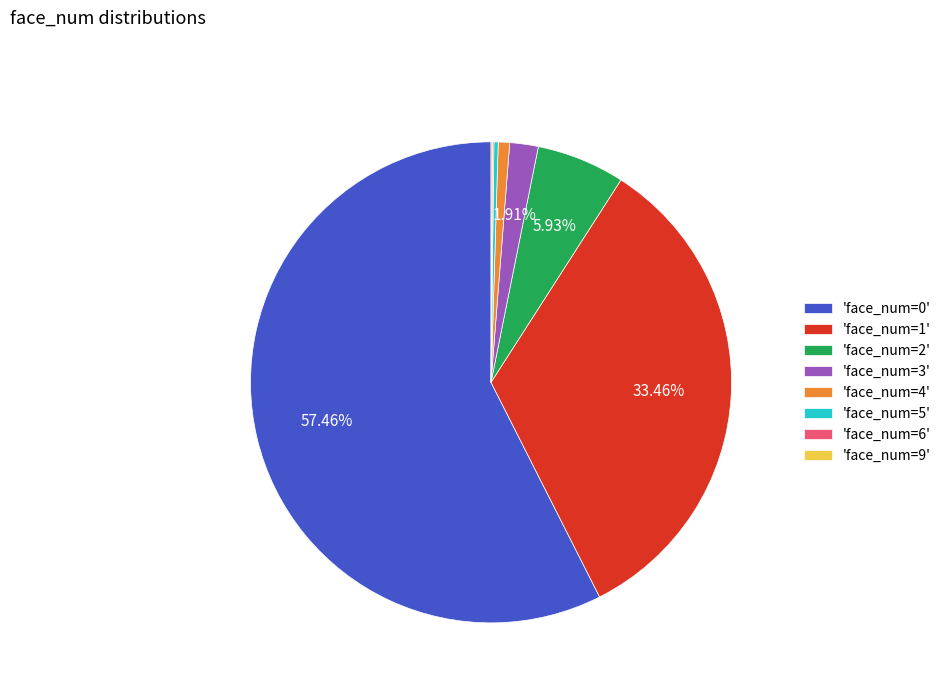

Which slice represents more than half of the pie?

'face_num=0'